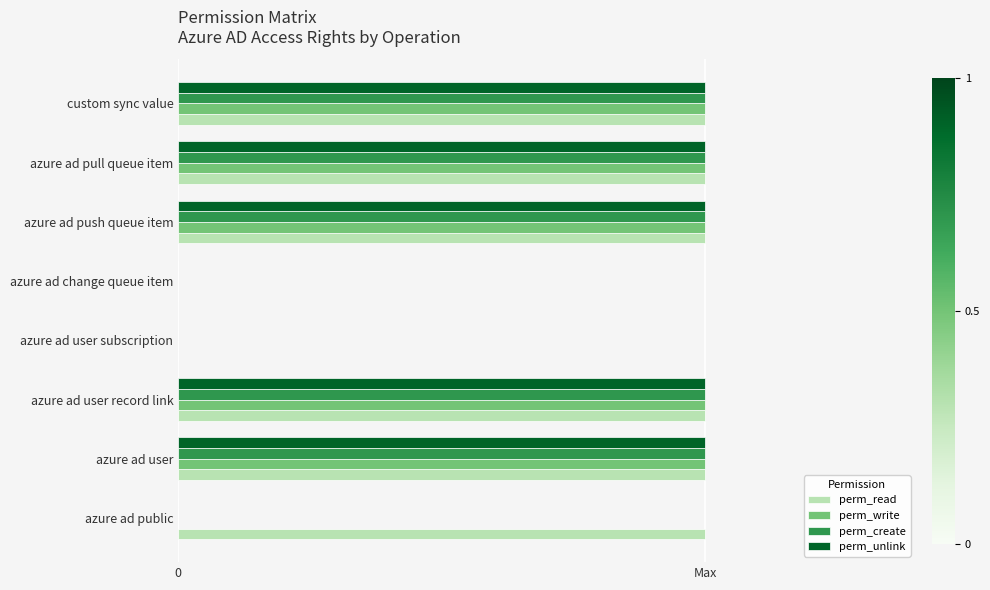

List the series in order of their peak value, highest first.

perm_read, perm_write, perm_create, perm_unlink